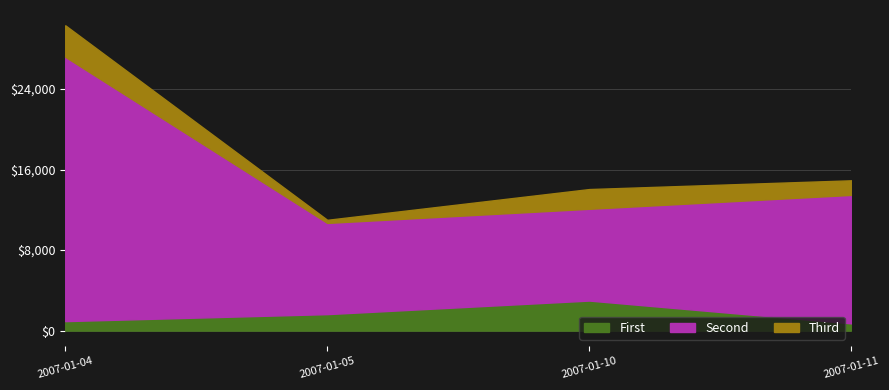

How many values in the Third series exceed 1961?

1